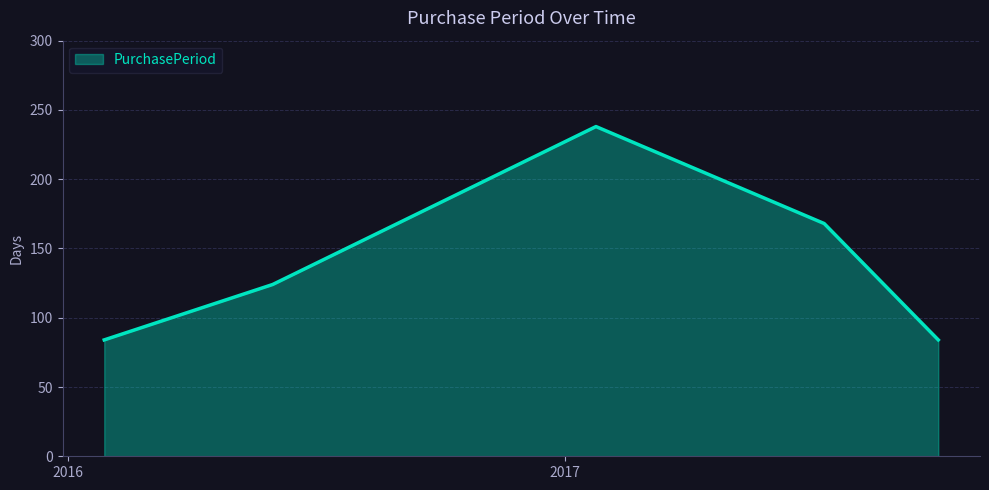

How many categories are shown in the chart?

5